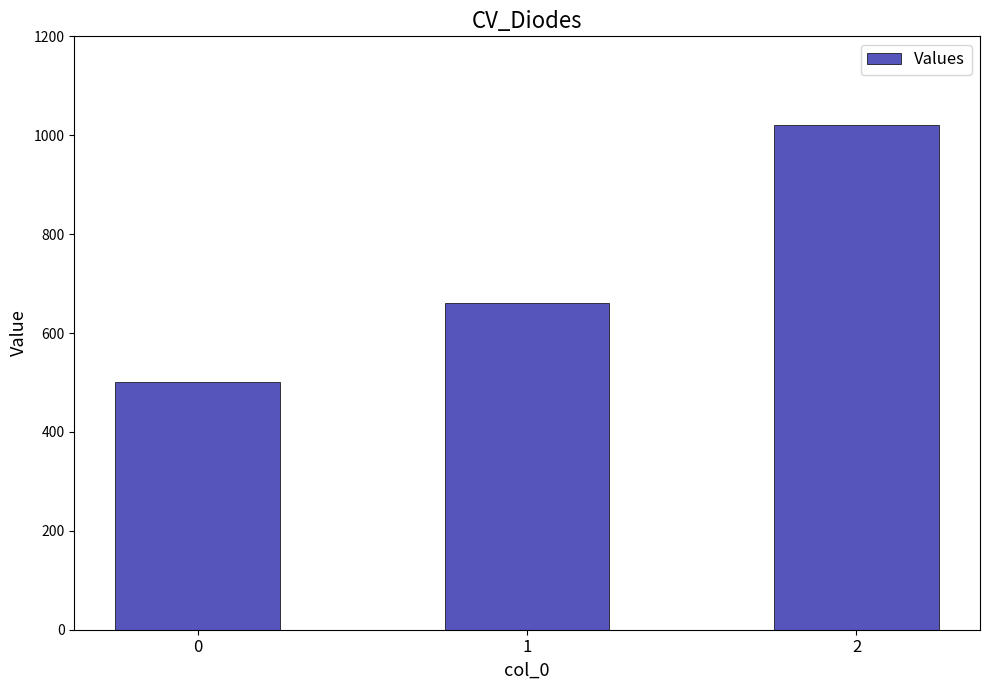

List the labels in order of value, largest first.

2, 1, 0